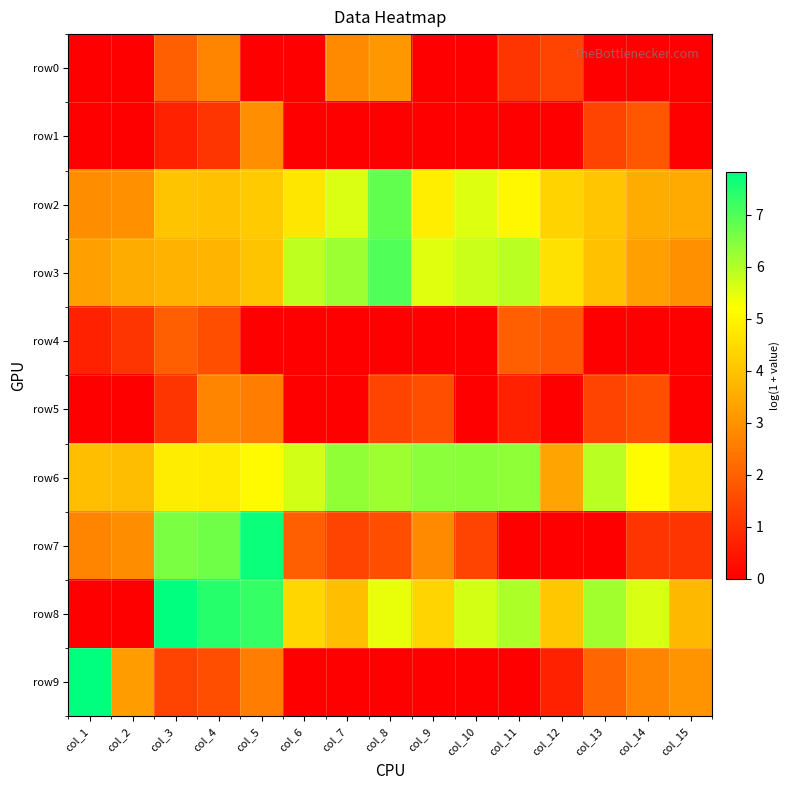

Reading right to left, transcribe all the data shown in this chart.

row0: col_15=0.0	col_14=0.0	col_13=0.0	col_12=1.4	col_11=1.1	col_10=0.0	col_9=0.0	col_8=3.1	col_7=2.8	col_6=0.0	col_5=0.0	col_4=2.7	col_3=1.9	col_2=0.0	col_1=0.0
row1: col_15=0.0	col_14=1.8	col_13=1.4	col_12=0.0	col_11=0.0	col_10=0.0	col_9=0.0	col_8=0.0	col_7=0.0	col_6=0.0	col_5=2.9	col_4=1.1	col_3=0.7	col_2=0.0	col_1=0.0
row2: col_15=3.5	col_14=3.5	col_13=4.0	col_12=4.3	col_11=5.0	col_10=5.6	col_9=4.9	col_8=6.8	col_7=5.6	col_6=4.7	col_5=4.1	col_4=4.0	col_3=4.0	col_2=3.0	col_1=2.9
row3: col_15=3.0	col_14=3.3	col_13=4.0	col_12=4.6	col_11=5.9	col_10=5.7	col_9=5.5	col_8=7.0	col_7=6.2	col_6=5.9	col_5=4.0	col_4=3.7	col_3=3.7	col_2=3.5	col_1=3.3
row4: col_15=0.0	col_14=0.0	col_13=0.0	col_12=1.8	col_11=1.9	col_10=0.0	col_9=0.0	col_8=0.0	col_7=0.0	col_6=0.0	col_5=0.0	col_4=1.6	col_3=1.9	col_2=1.1	col_1=0.7
row5: col_15=0.0	col_14=1.6	col_13=1.4	col_12=0.0	col_11=0.7	col_10=0.0	col_9=1.6	col_8=1.4	col_7=0.0	col_6=0.0	col_5=2.6	col_4=2.7	col_3=1.1	col_2=0.0	col_1=0.0
row6: col_15=4.5	col_14=5.2	col_13=5.9	col_12=3.4	col_11=6.4	col_10=6.4	col_9=6.4	col_8=6.2	col_7=6.3	col_6=5.7	col_5=5.1	col_4=4.8	col_3=4.9	col_2=3.9	col_1=3.9
row7: col_15=1.1	col_14=1.1	col_13=0.0	col_12=0.0	col_11=0.0	col_10=1.4	col_9=2.8	col_8=1.6	col_7=1.4	col_6=1.9	col_5=7.7	col_4=6.7	col_3=6.6	col_2=2.9	col_1=2.7
row8: col_15=3.8	col_14=5.6	col_13=6.2	col_12=4.1	col_11=6.0	col_10=5.7	col_9=4.3	col_8=5.4	col_7=3.9	col_6=4.4	col_5=7.3	col_4=7.4	col_3=7.8	col_2=0.0	col_1=0.0
row9: col_15=3.0	col_14=2.7	col_13=2.1	col_12=0.7	col_11=0.0	col_10=0.0	col_9=0.0	col_8=0.0	col_7=0.0	col_6=0.0	col_5=2.6	col_4=1.6	col_3=1.4	col_2=3.2	col_1=7.8